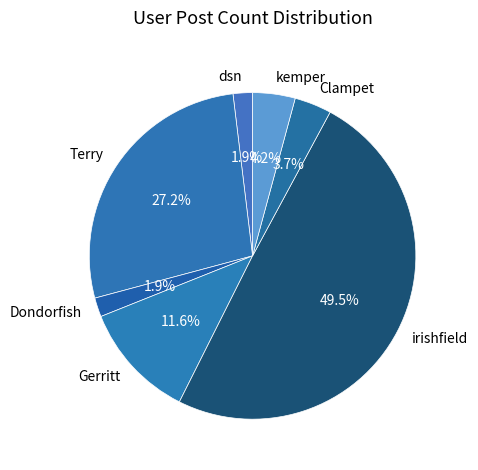

Which has a higher value, dsn or kemper?

kemper